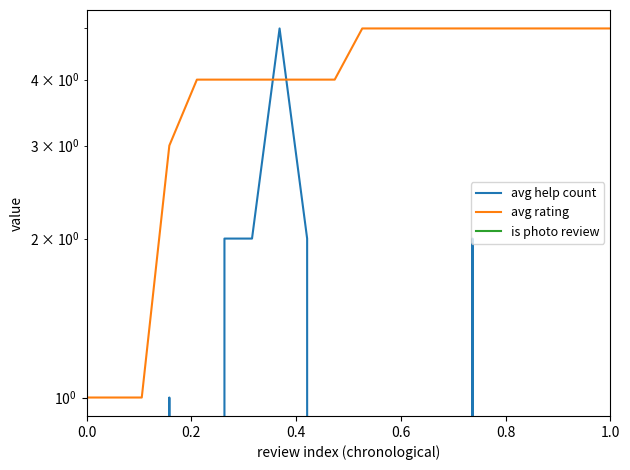

What is the difference between the second highest and minimum values in the avg rating series?

4